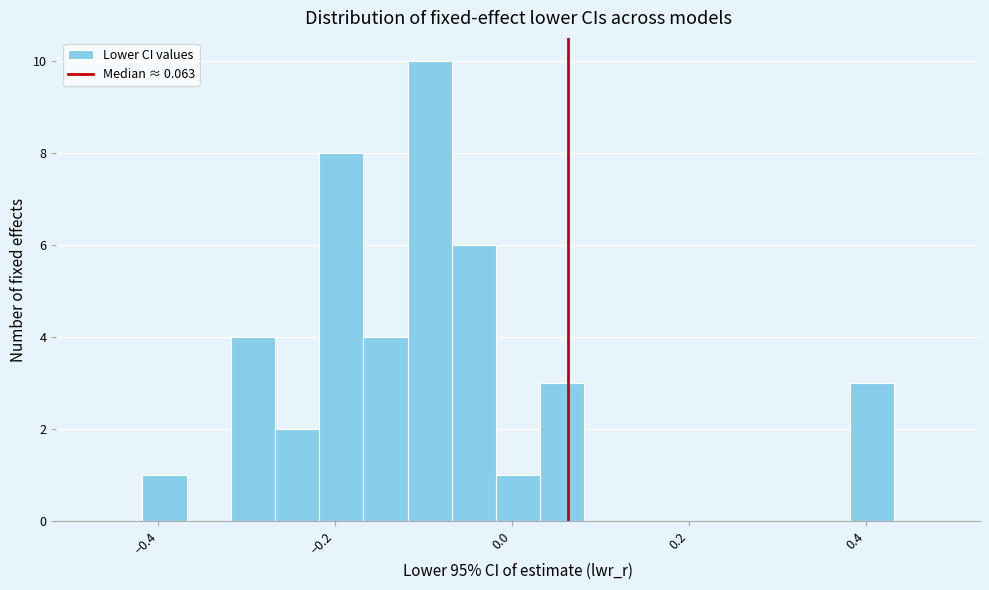

Read against the x-axis, roughly where is the centre of the tallest bar?

-0.10